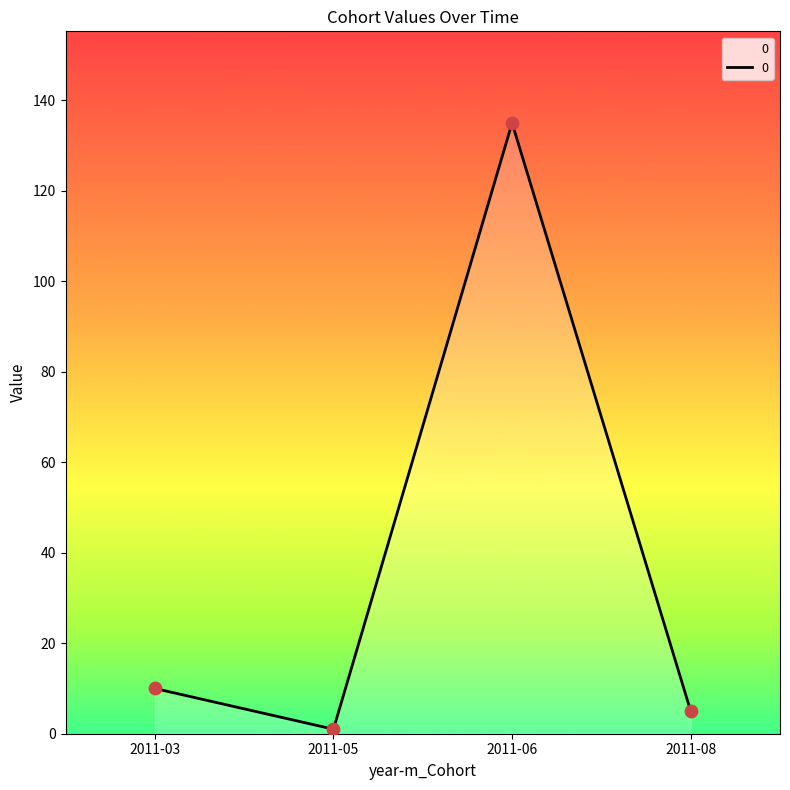

Between 2011-06 and 2011-05, which is larger?

2011-06